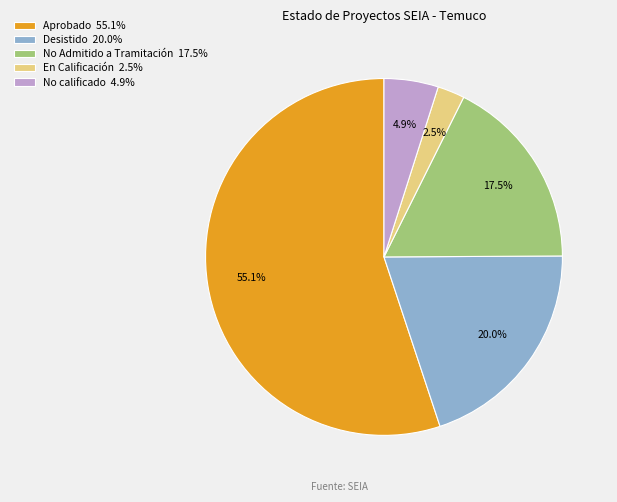

What percentage do Desistido 20.0% and Aprobado 55.1% together represent?

75.1%